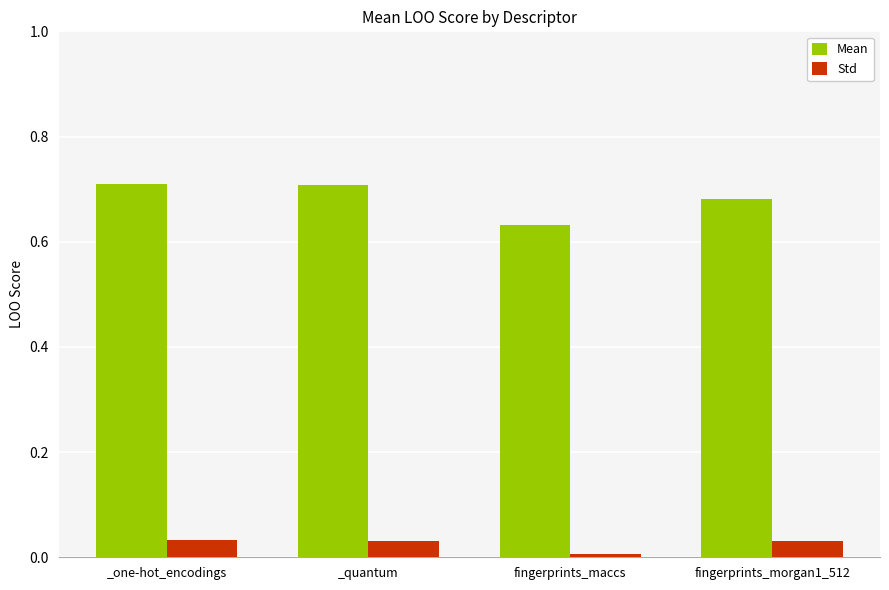

How many bars are there in total?

8